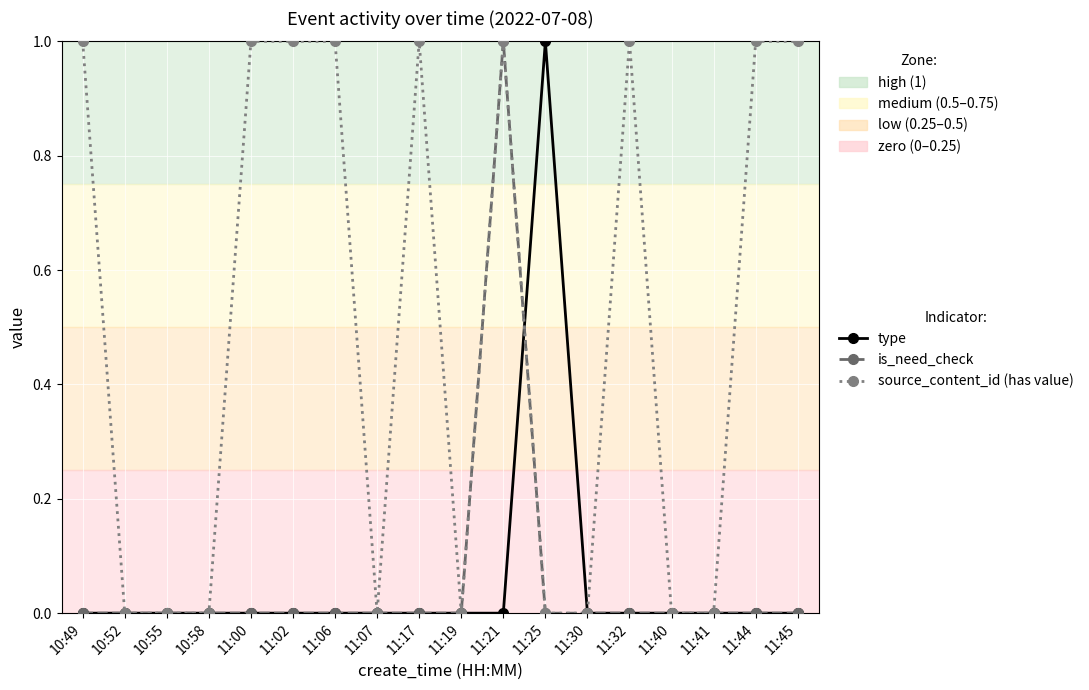

True or false: source_content_id (has value) has more than 2 interior local peaks.

True